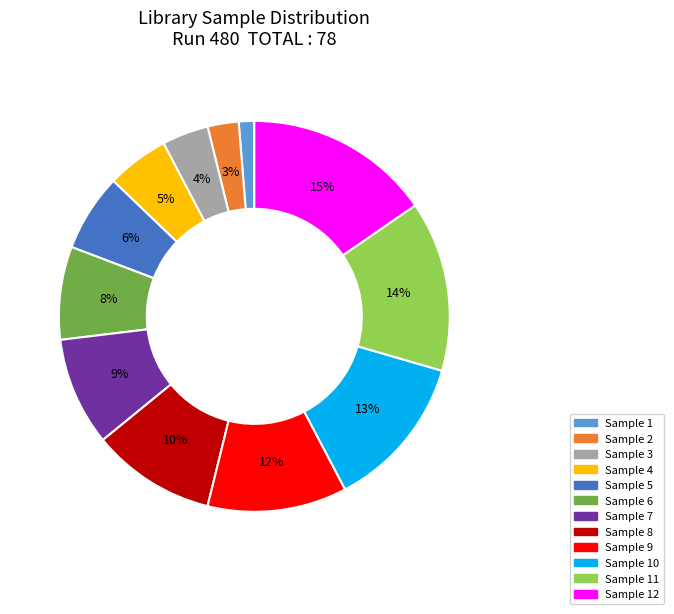

The Sample 4 slice represents 1% of the pie. True or false?

False